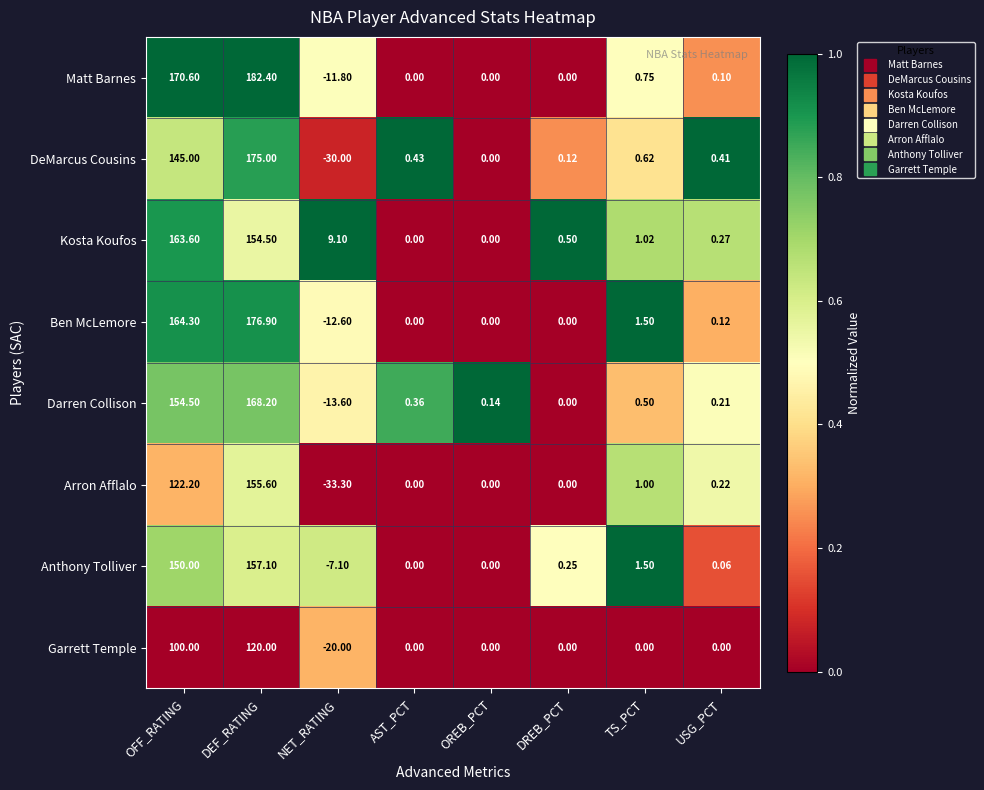

Rank the series at NET_RATING from highest to lowest value.

Kosta Koufos, Anthony Tolliver, Matt Barnes, Ben McLemore, Darren Collison, Garrett Temple, DeMarcus Cousins, Arron Afflalo